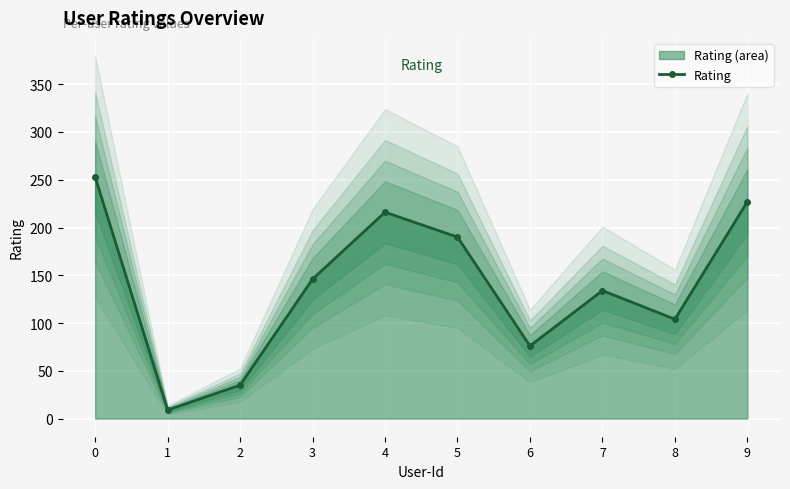

At which category does the data reach its first local peak?

4